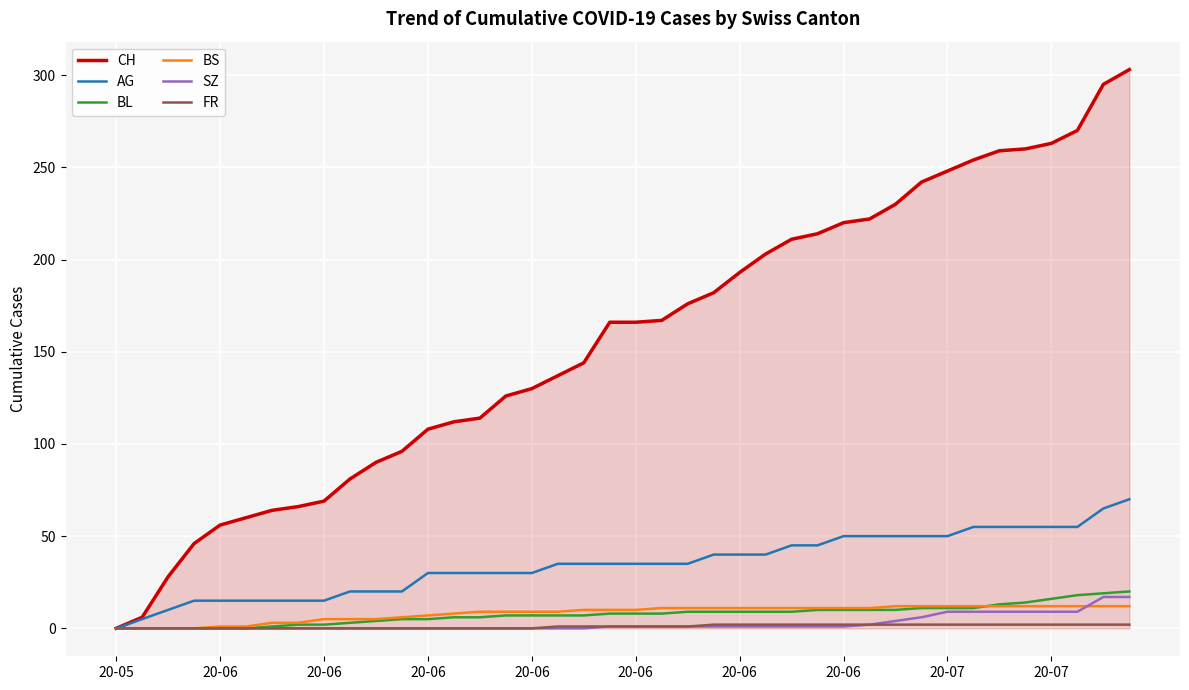

Which series has the largest total across all categories?

CH